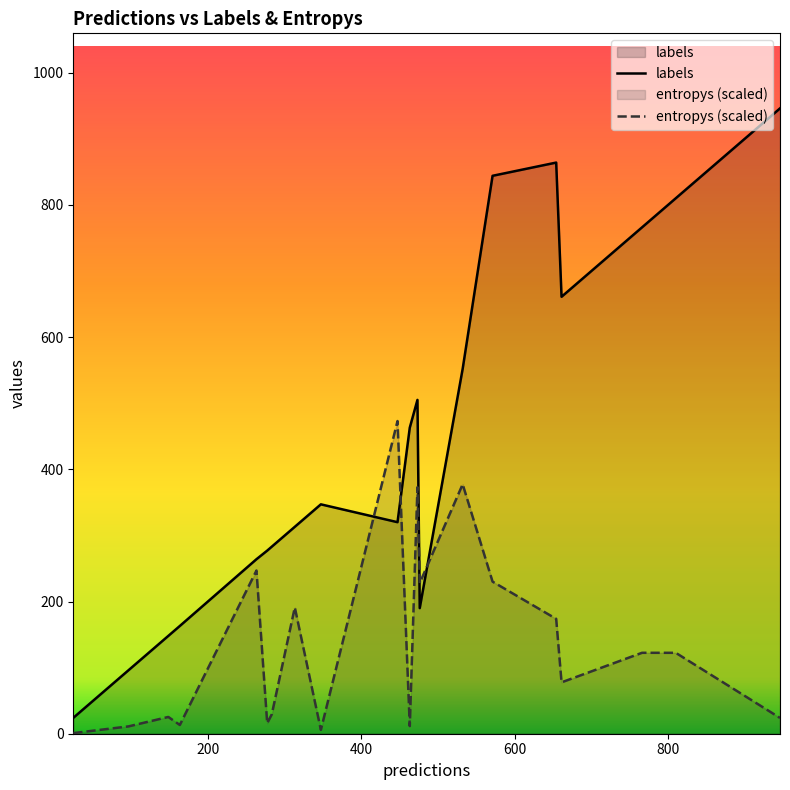

What is the value of the labels point at the 20th from the left?

163.0